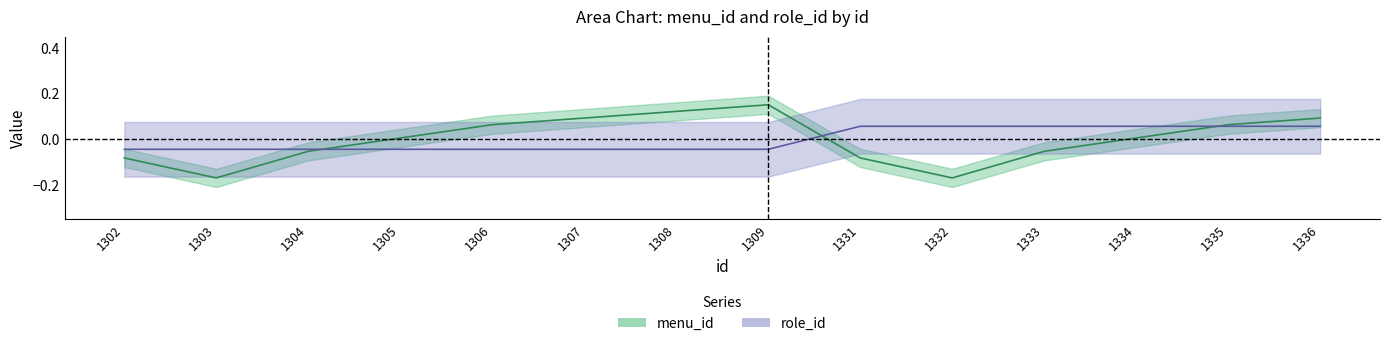

Read the menu_id value at 1304.

-0.1